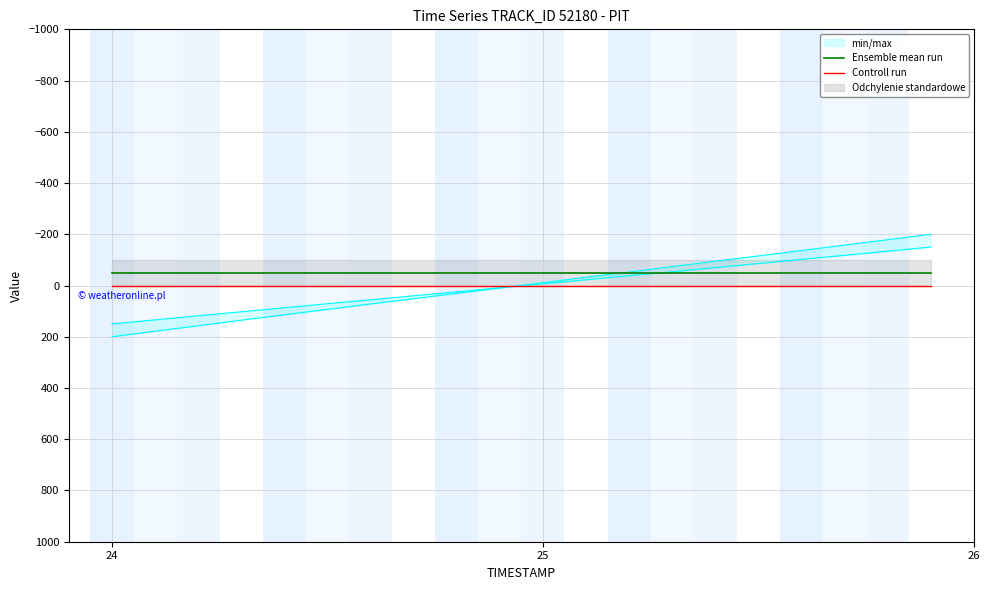

How many categories are shown in the chart?

20